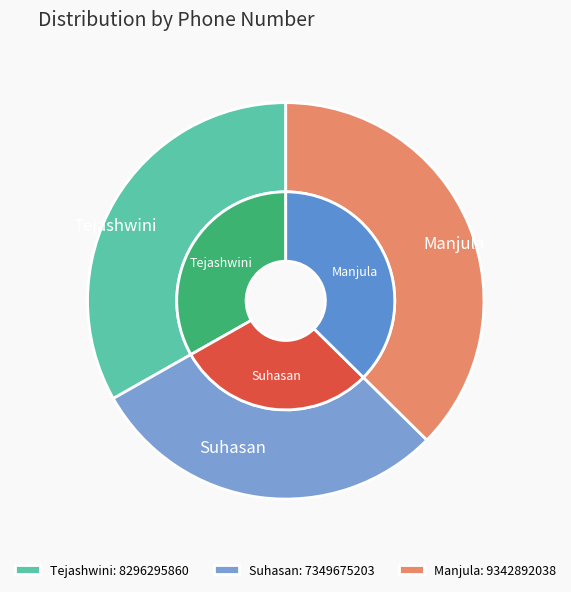

Is Tejashwini the majority of the pie?

No